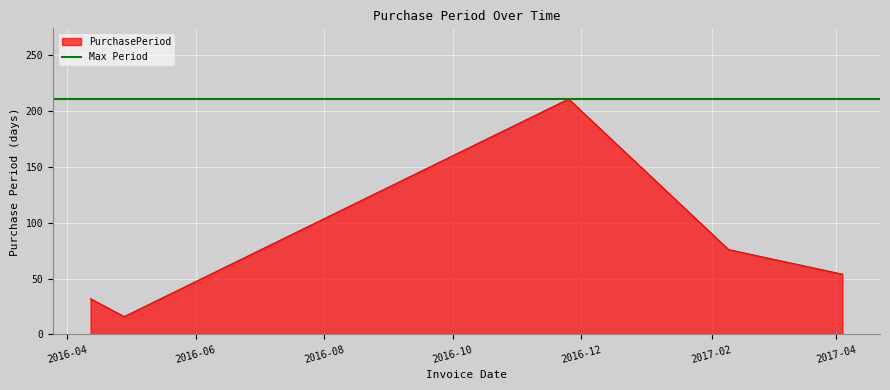

Rank the categories by value from highest to lowest.

2016-11-25, 2017-02-09, 2017-04-04, 2016-04-12, 2016-04-28